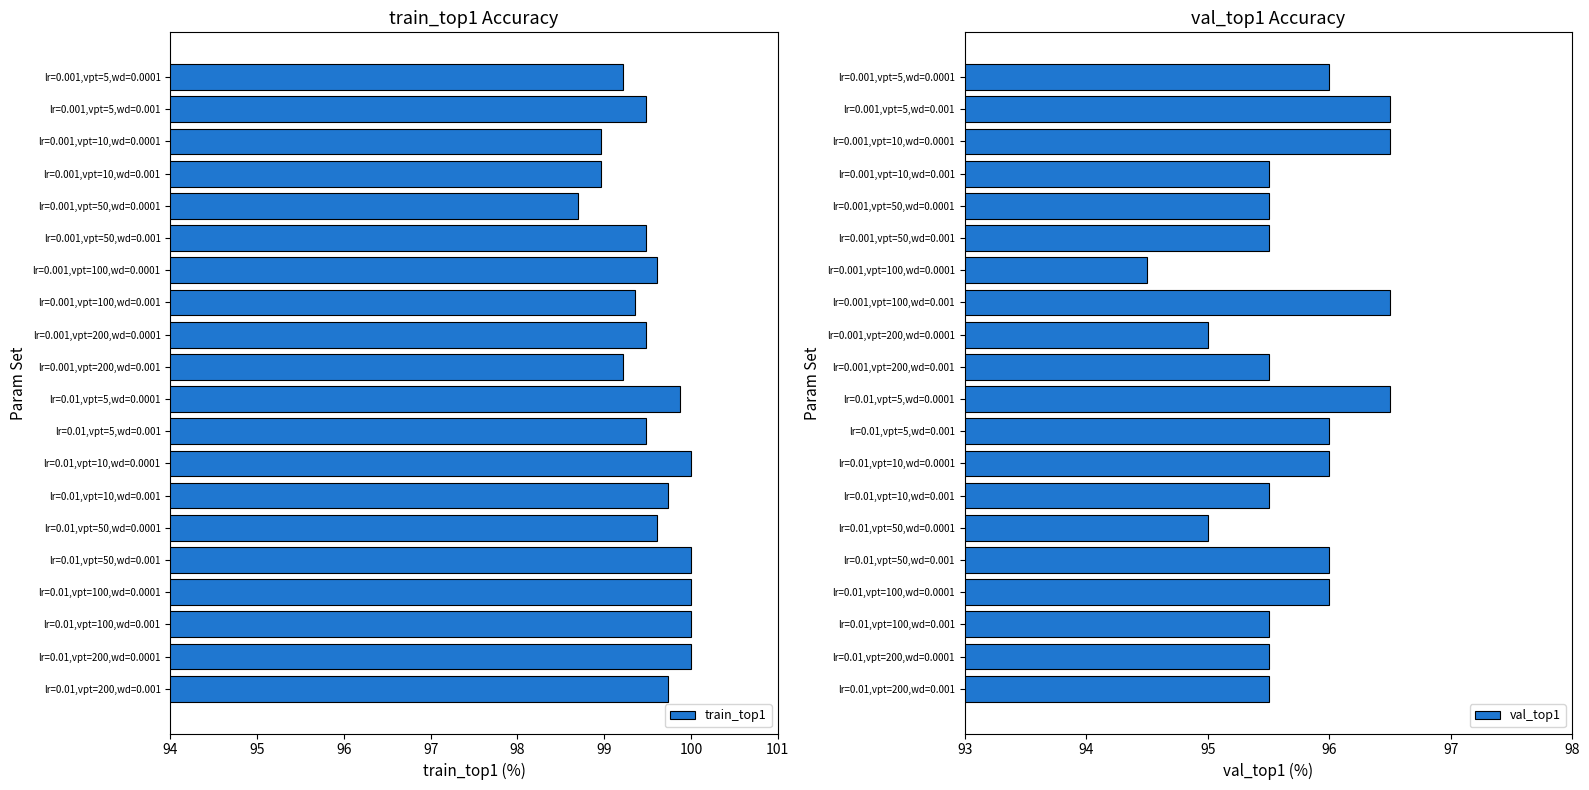

The value of train_top1 at lr=0.01,vpt=100,wd=0.0001 is 32.2. True or false?

False